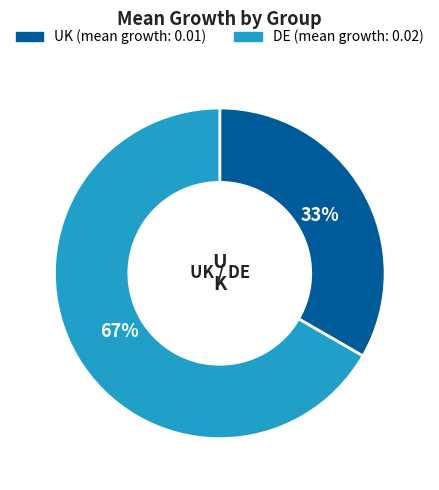

Is there a majority slice in this chart?

Yes